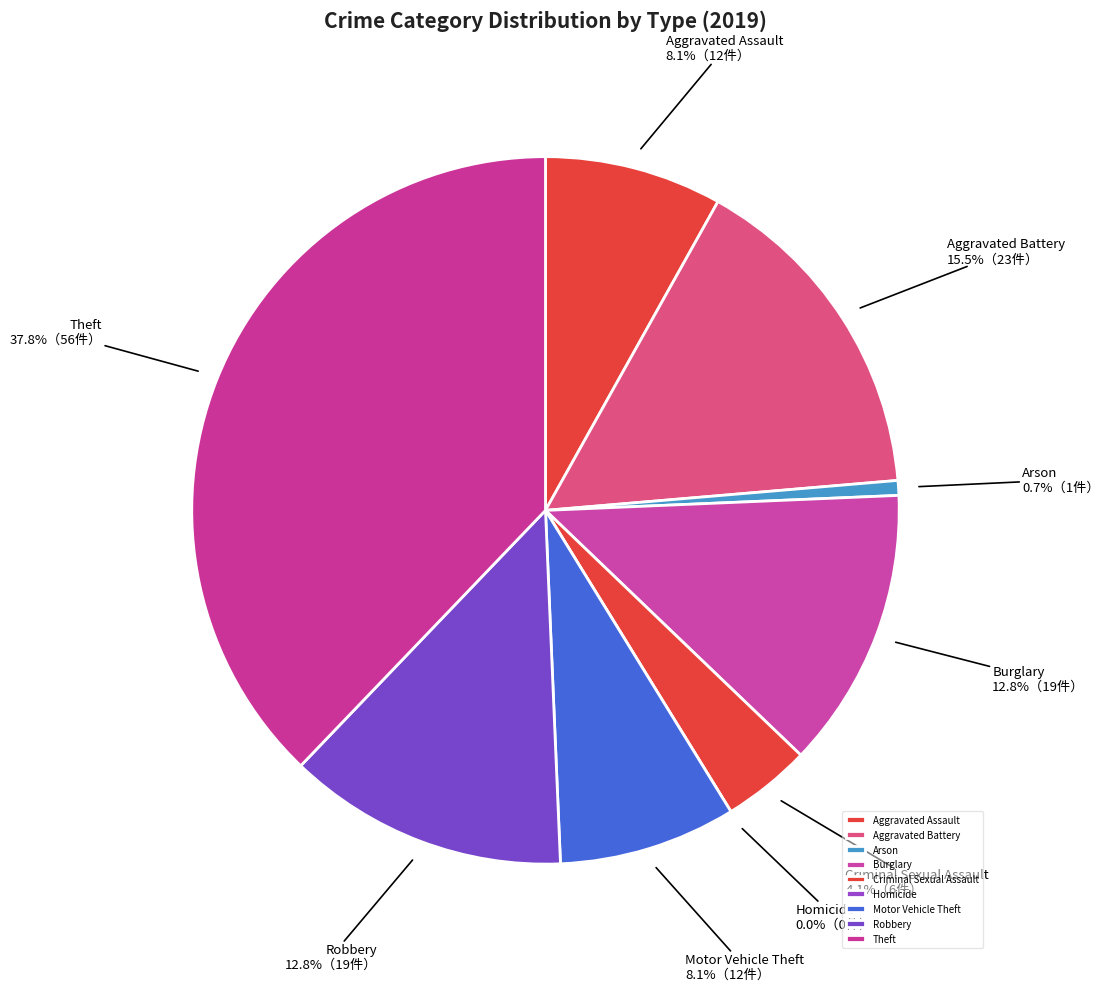

Which category has the smallest portion of the pie?

Homicide